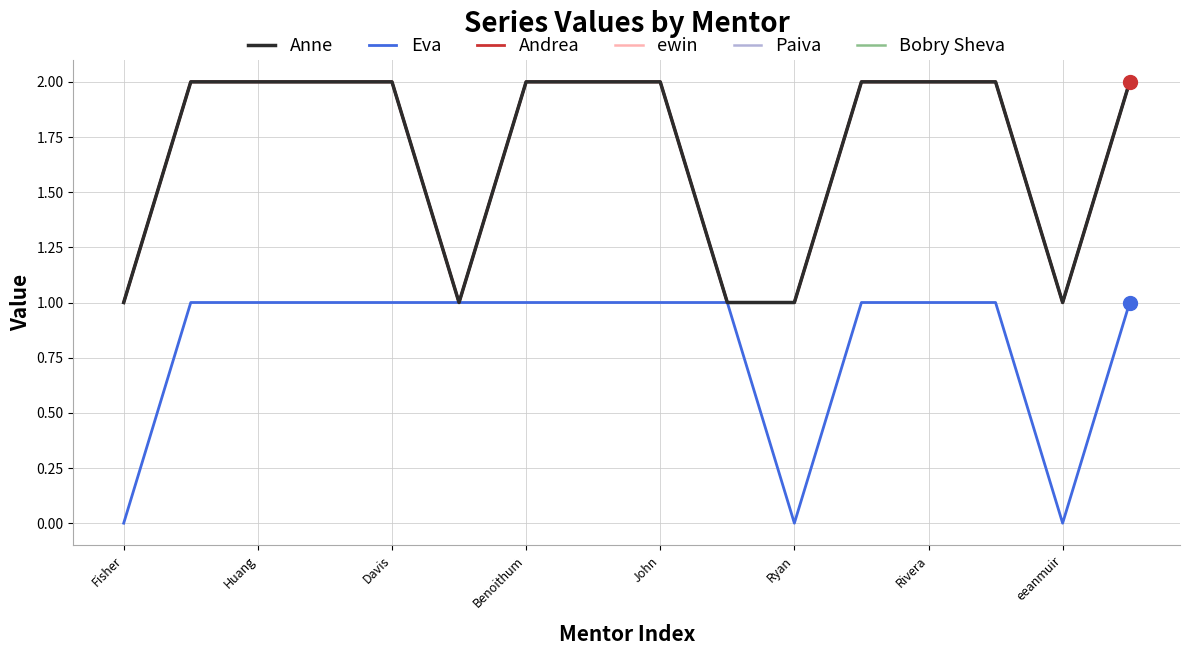

Count the Bobry Sheva values in the range 1 to 2.

16